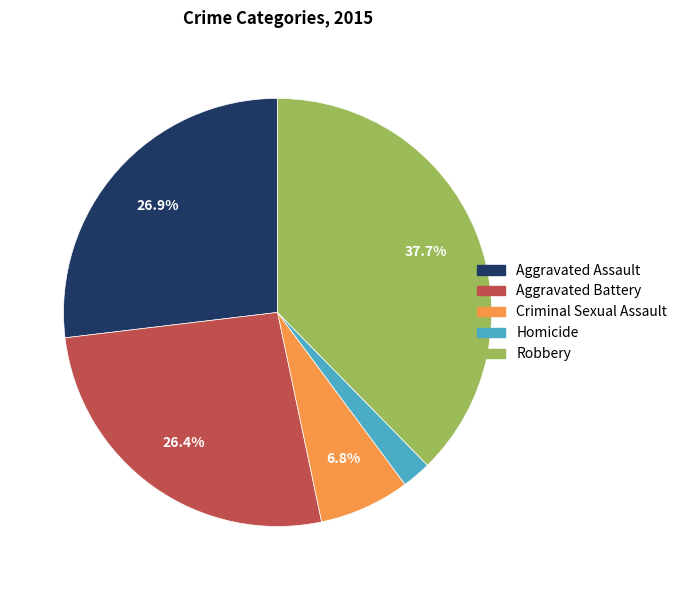

Between Criminal Sexual Assault and Homicide, which is larger?

Criminal Sexual Assault